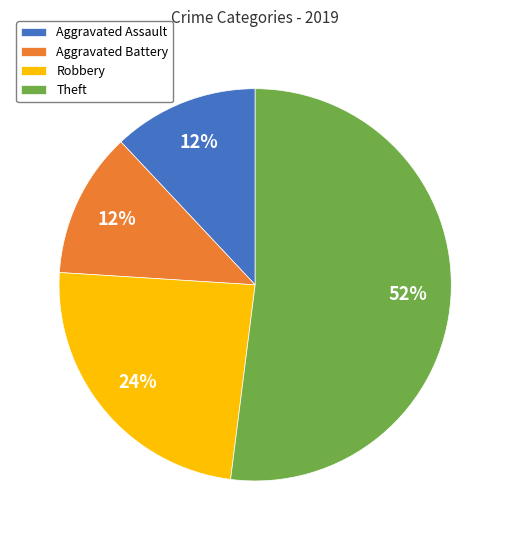

What percentage is the Theft slice, to the nearest percent?

52%